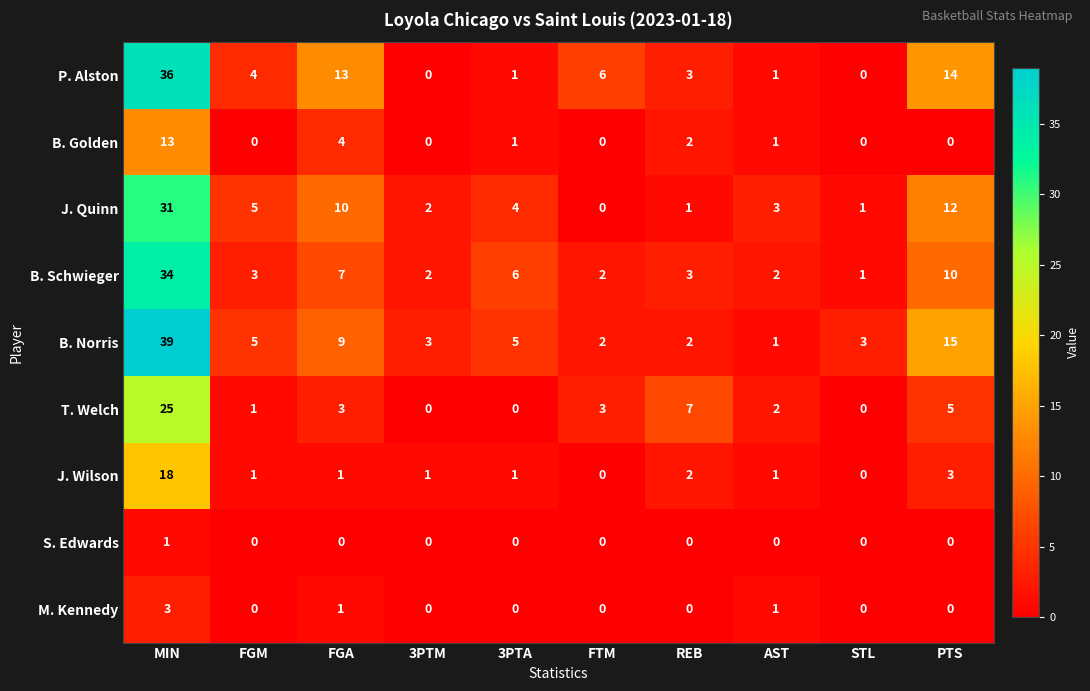

Which series changed the most between 3PTA and REB?

T. Welch